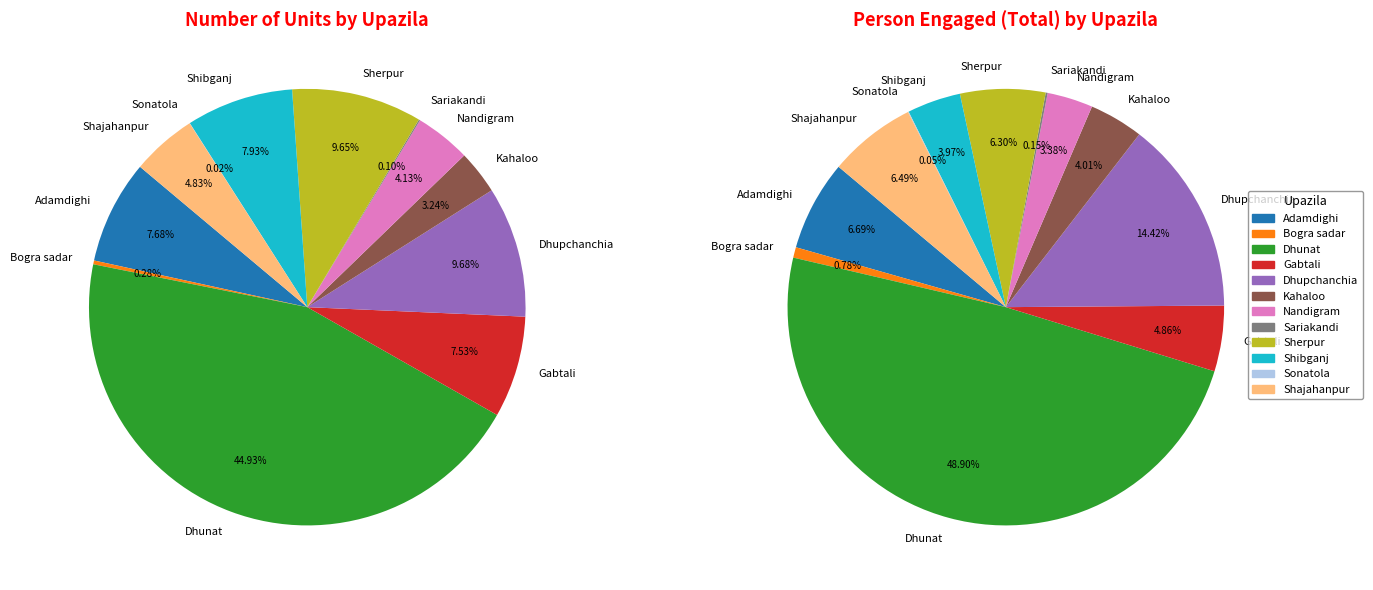

To the nearest percent, what portion does Dhupchanchia represent?

10%